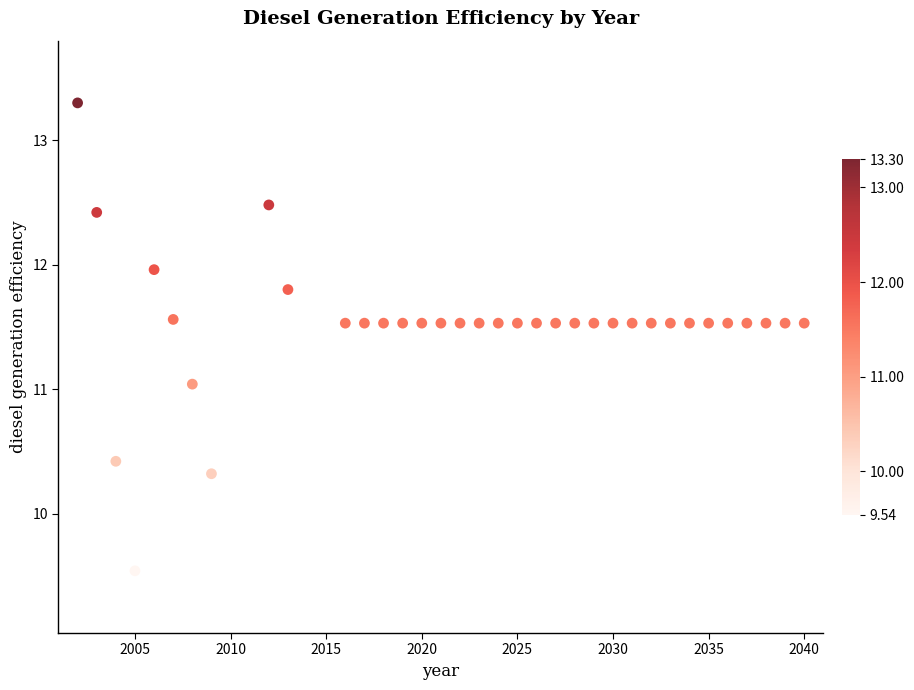

What is the range of X values (max minus min)?

38.0